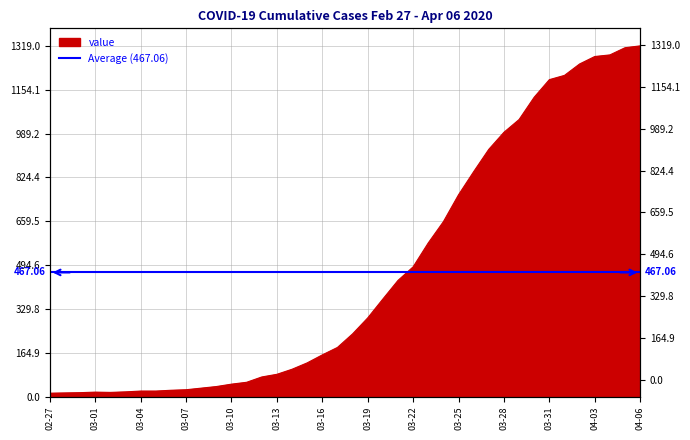

What is the sum of the values at 2020-03-16 and 2020-04-02?

1408